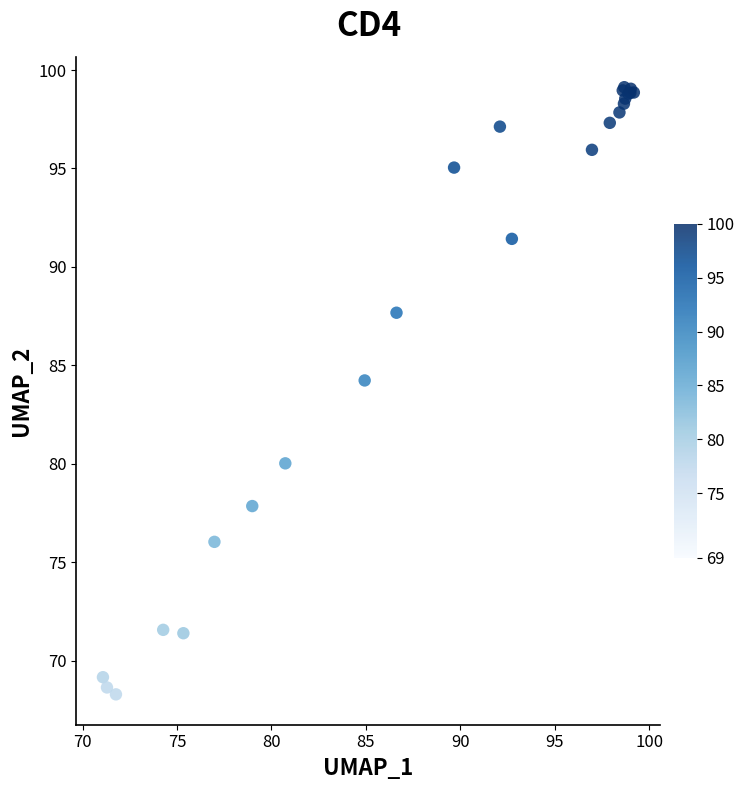

What Y value in the scatter plot is closest to 83?

84.2